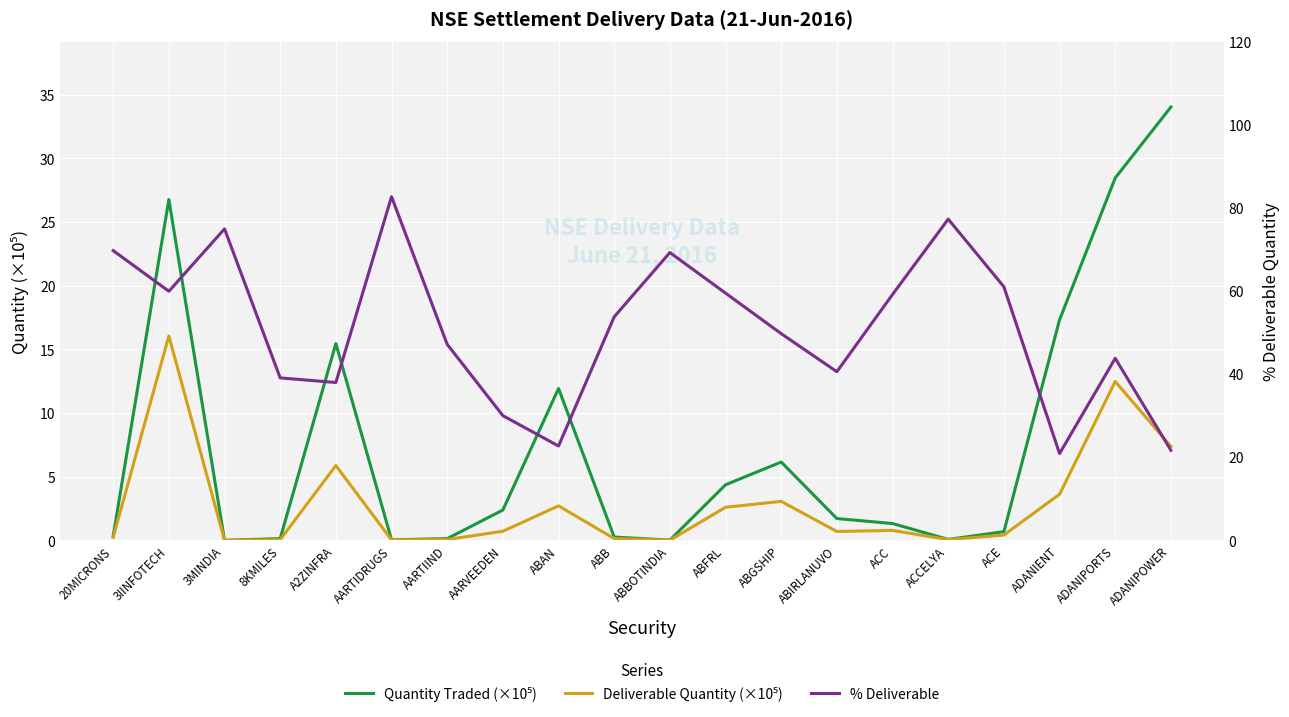

At ABBOTINDIA, list the series in order from largest to smallest.

% Deliverable, Quantity Traded (×10⁵), Deliverable Quantity (×10⁵)